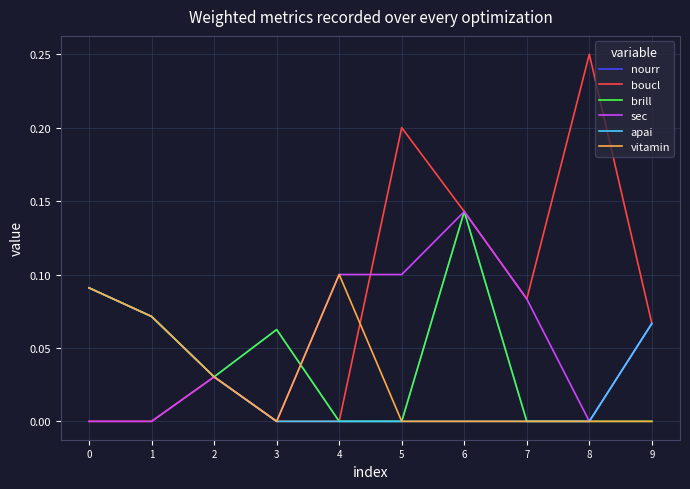

What is the total value across all series at 9?

0.3